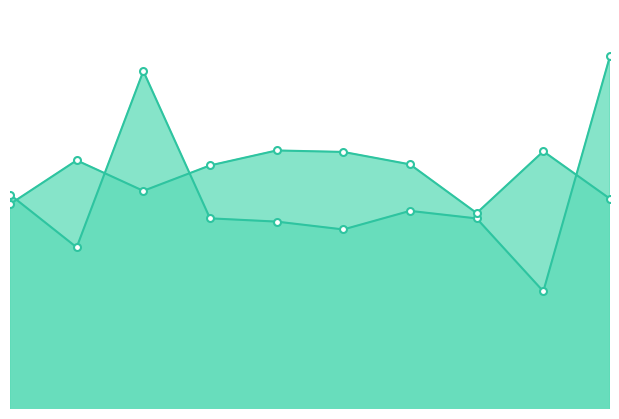

What is the sum of all r2 values?

5.3